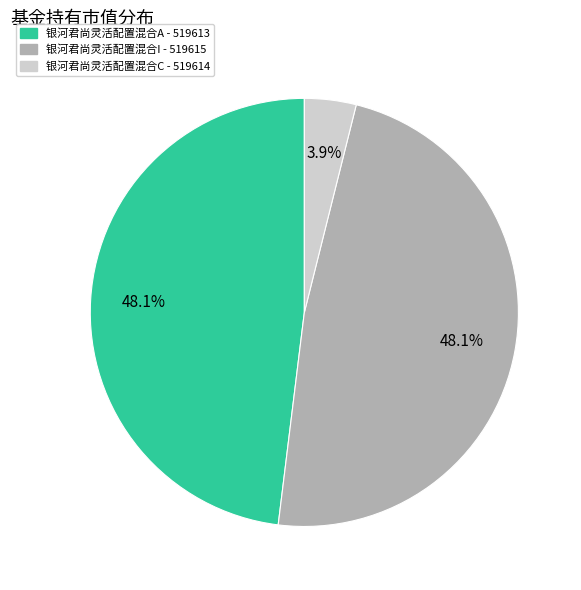

Does 银河君尚灵活配置混合I account for over 50% of the chart?

No